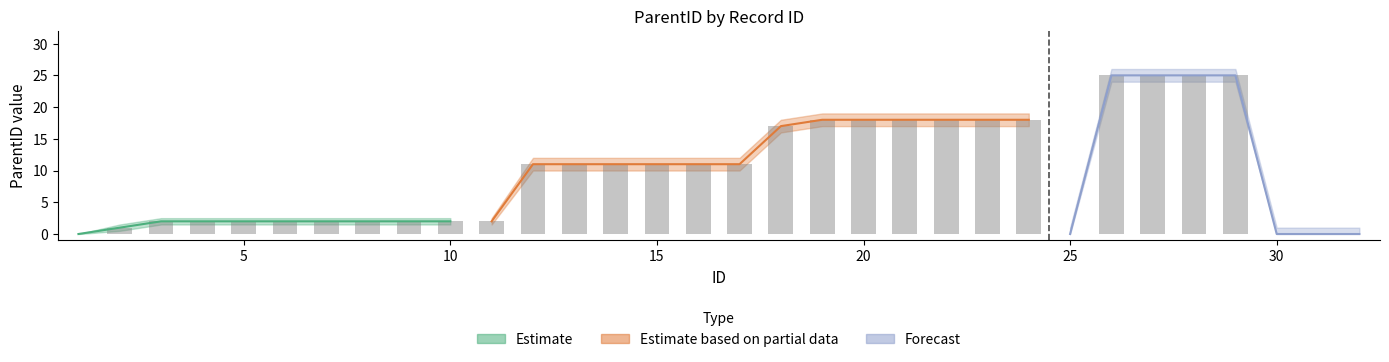

What value does the lower_estimate series have at 7?

1.5